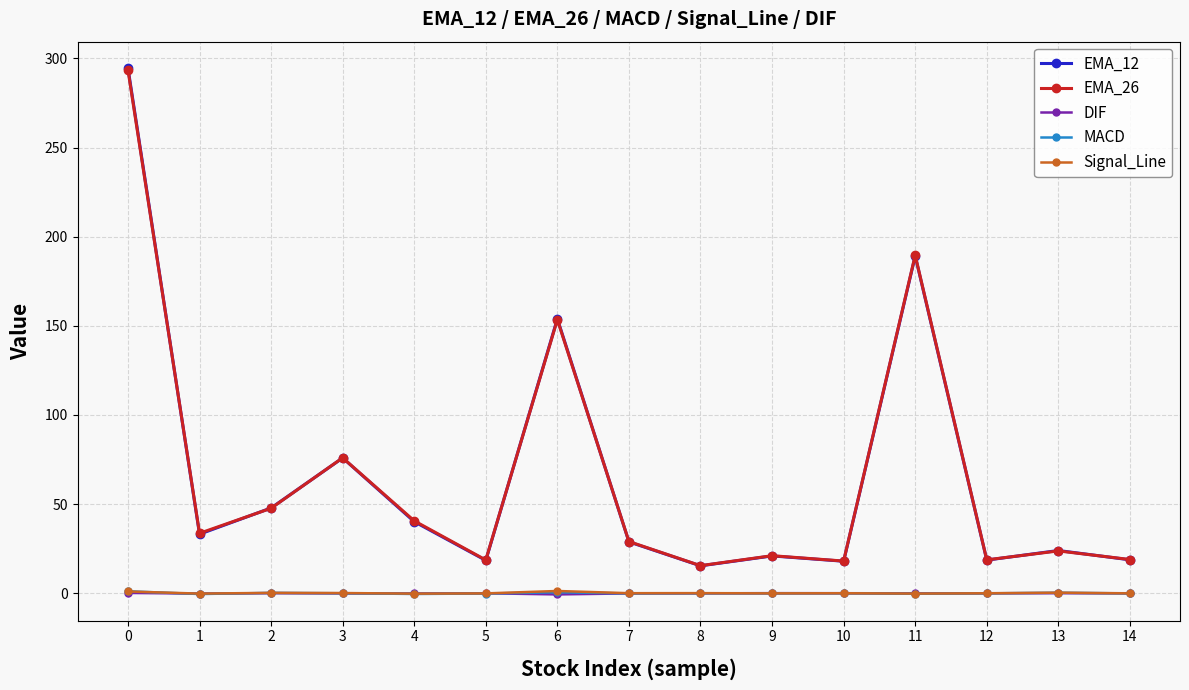

How many distinct data groups are displayed?

5